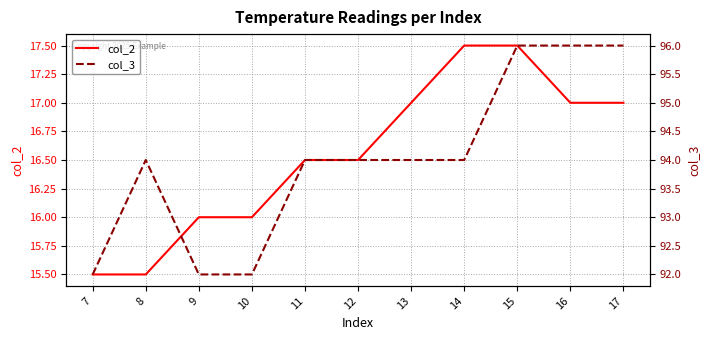

True or false: col_3 and col_2 intersect in this chart.

False